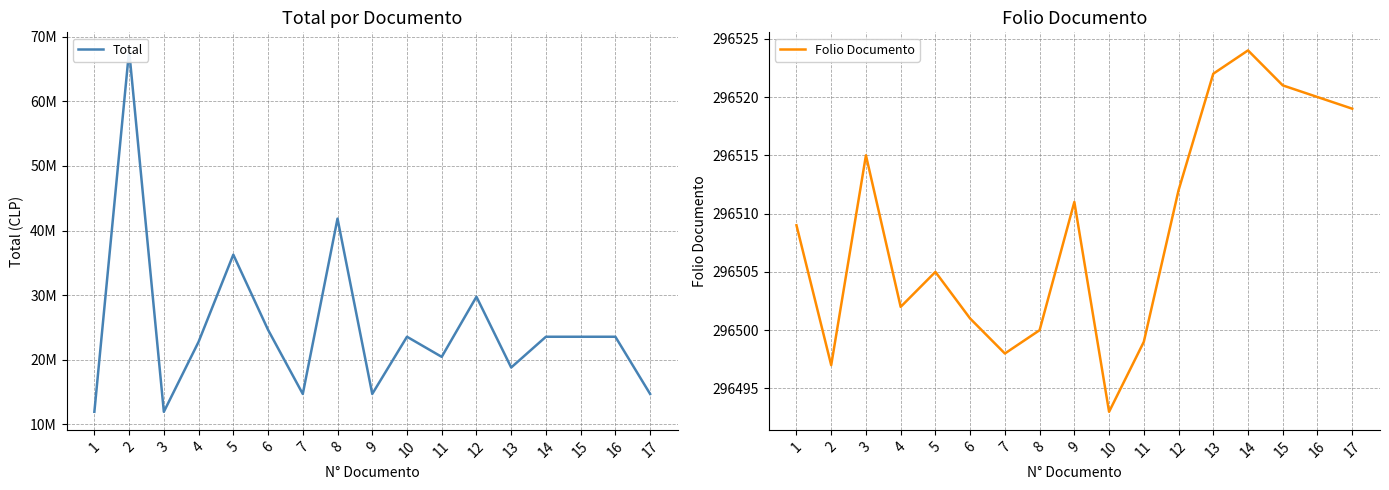

What is the minimum value for Folio Documento?

296493